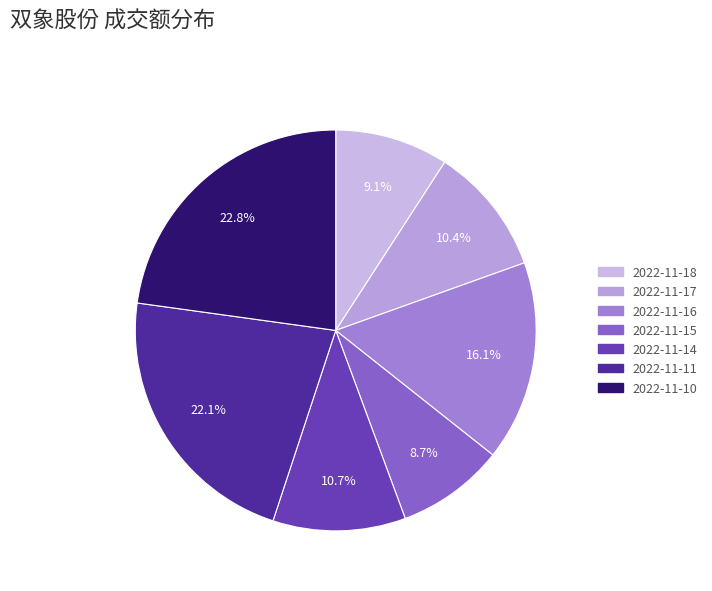

True or false: 2022-11-18 accounts for 1% of the total.

False